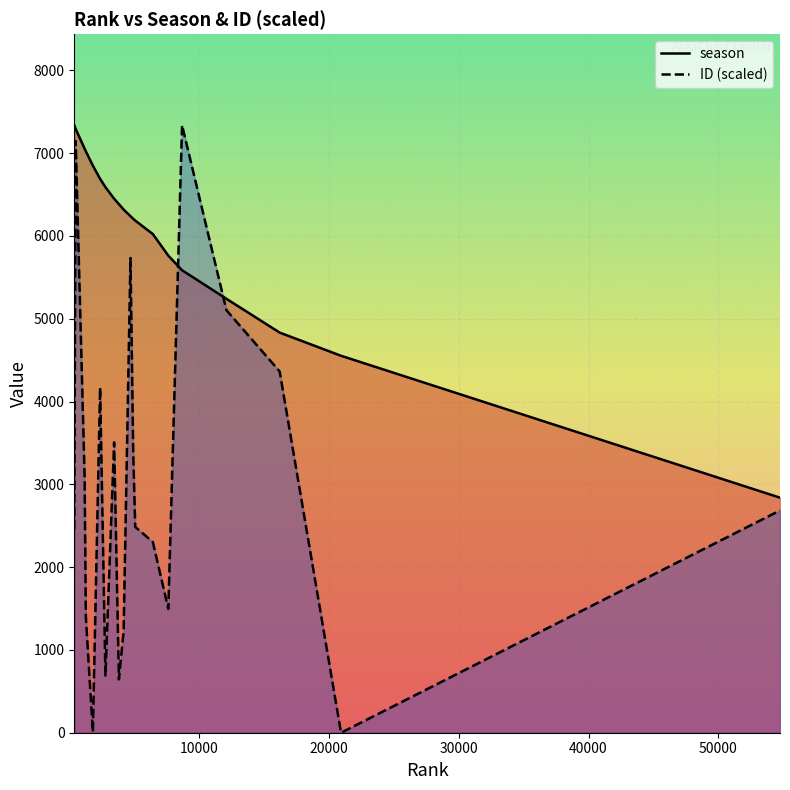

True or false: ID (scaled) and season intersect in this chart.

True